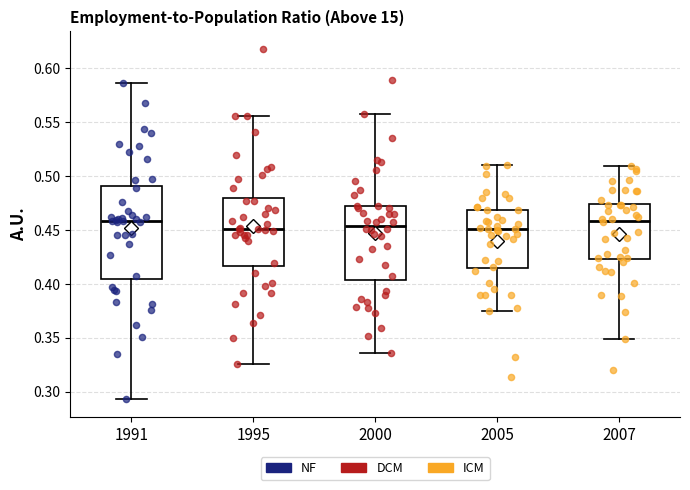

Reading left to right, read every box against the y-axis: the position of its median line, the range the box covers, and the ends of its whiskers. The values are not printed on the chart, so give them approximately, as read against the axis.

1991: median 0.460, box 0.405 to 0.490, whiskers 0.295 to 0.585
1995: median 0.450, box 0.415 to 0.480, whiskers 0.325 to 0.555
2000: median 0.455, box 0.405 to 0.470, whiskers 0.335 to 0.560
2005: median 0.450, box 0.415 to 0.470, whiskers 0.375 to 0.510
2007: median 0.460, box 0.425 to 0.475, whiskers 0.350 to 0.510